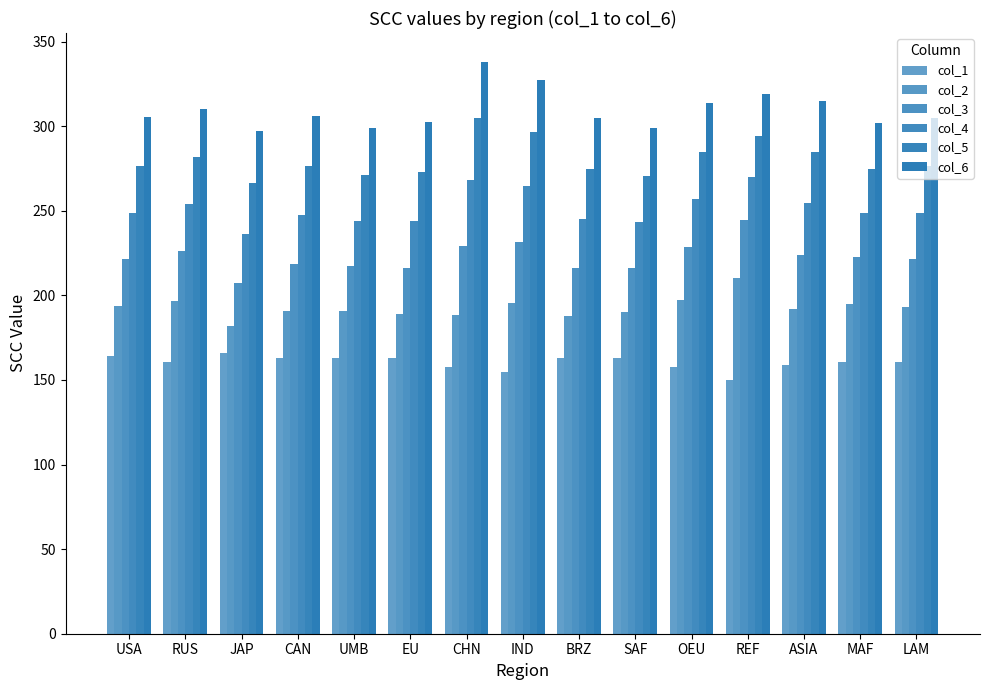

Which category has the lowest value in the col_5 series?

JAP